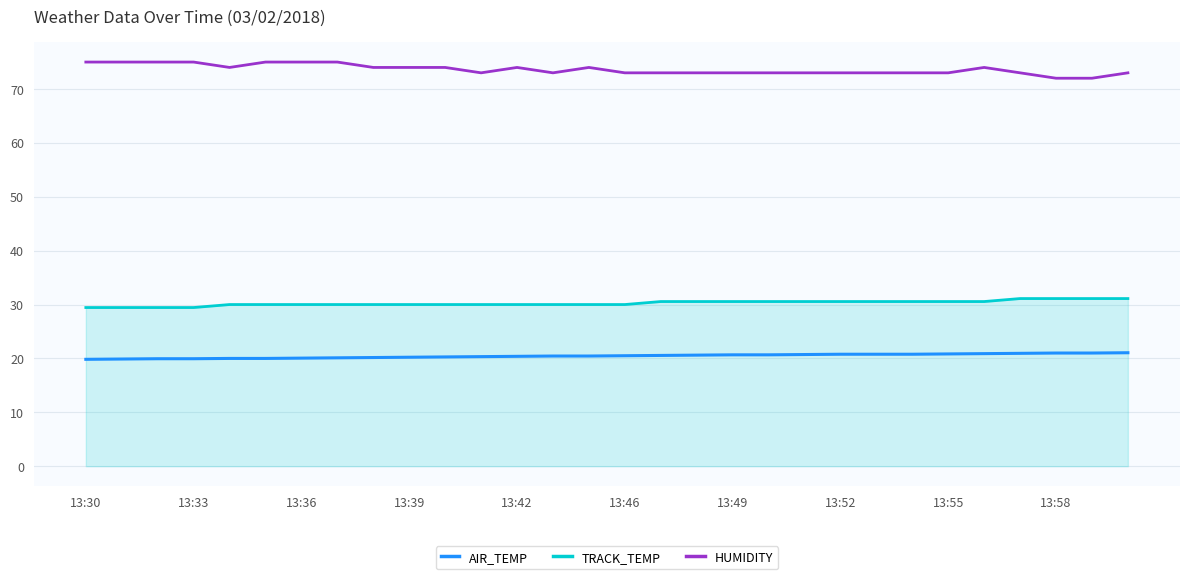

What is the maximum value shown in the chart?

75.0